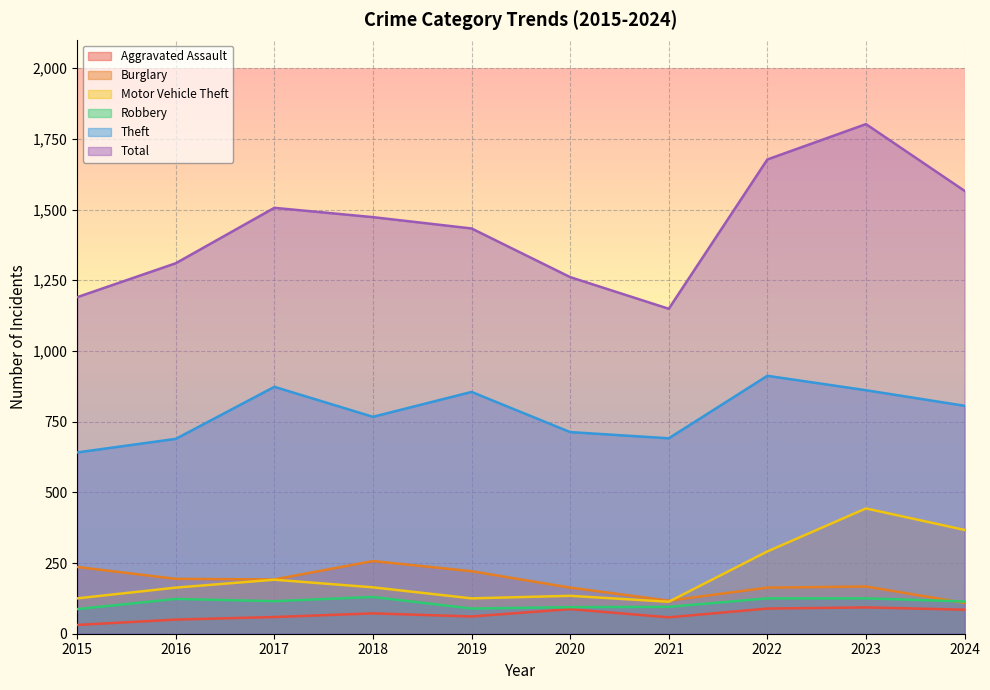

What is the difference between the second highest and minimum values in the Aggravated Assault series?

58